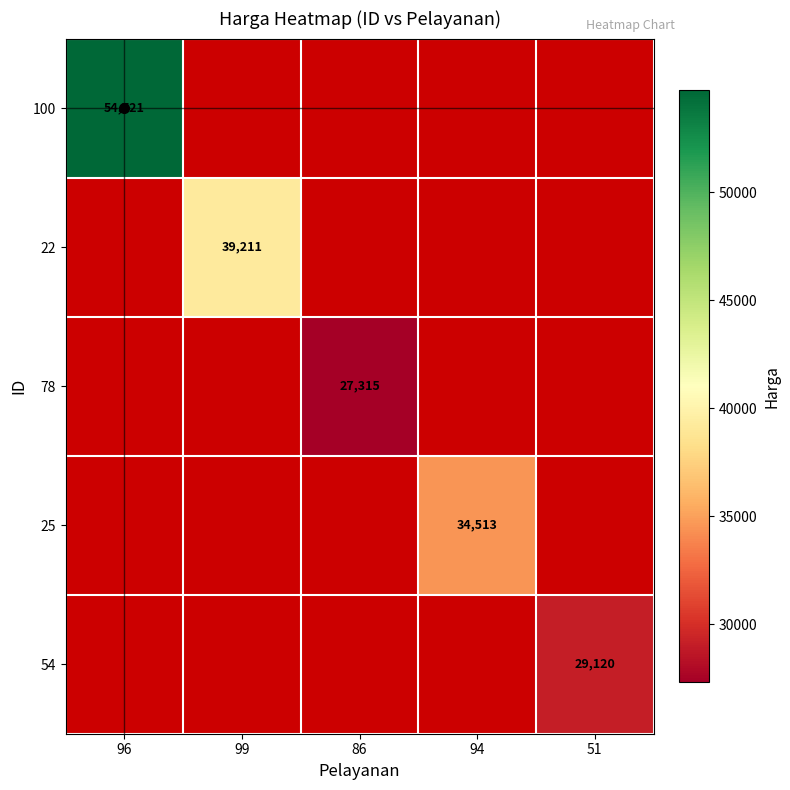

At 99, list the series in order from smallest to largest.

100, 22, 78, 25, 54